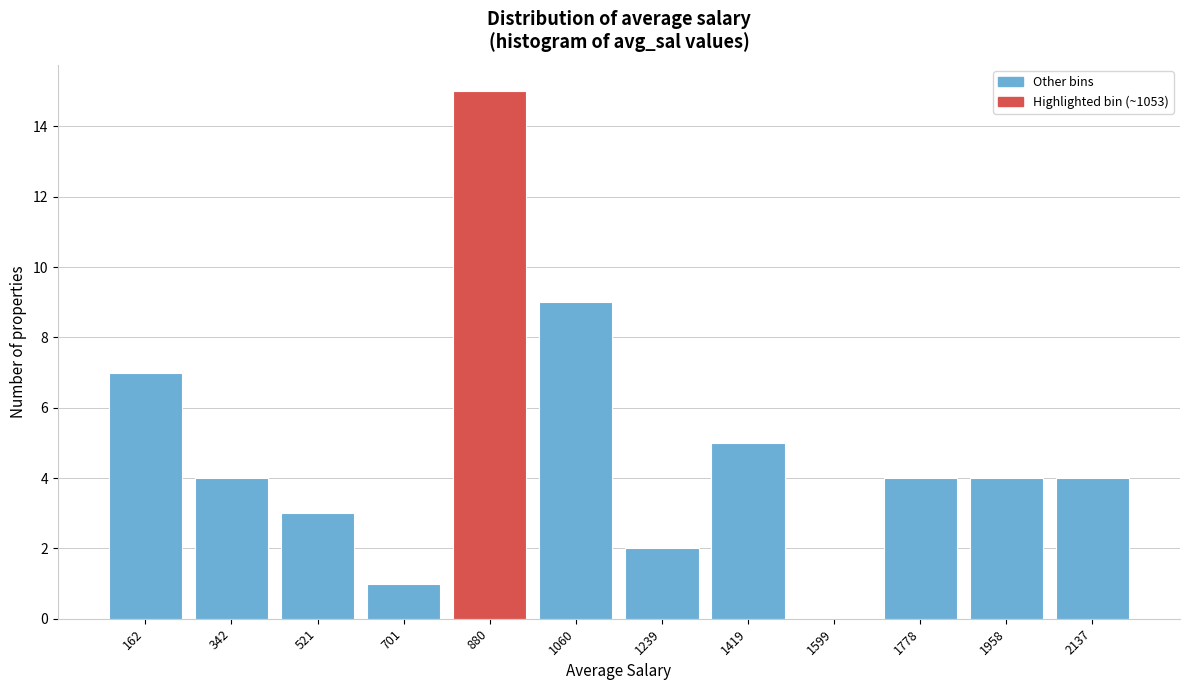

Reading left to right, transcribe all the data shown in this chart.

162=7	342=4	521=3	701=1	880=15	1060=9	1239=2	1419=5	1599=0	1778=4	1958=4	2137=4